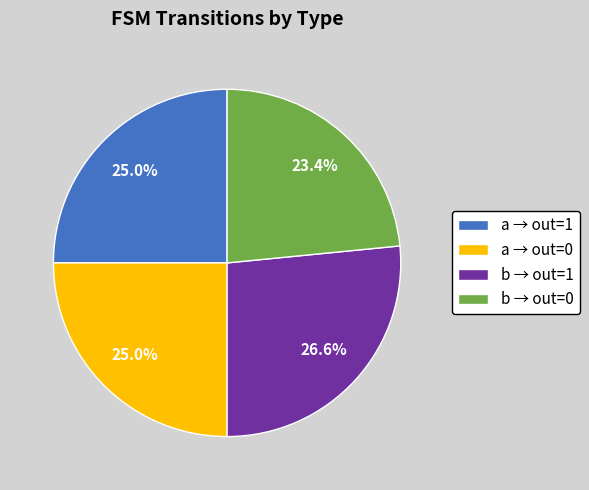

Combined, do a → out=0 and b → out=0 account for over 50%?

No